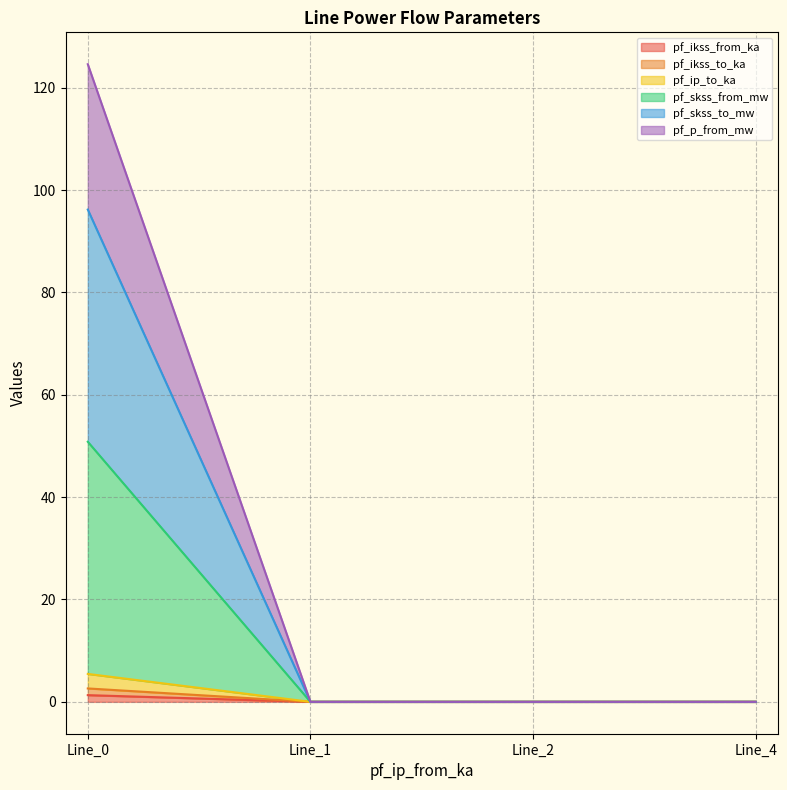

How many lines are shown in the chart?

6